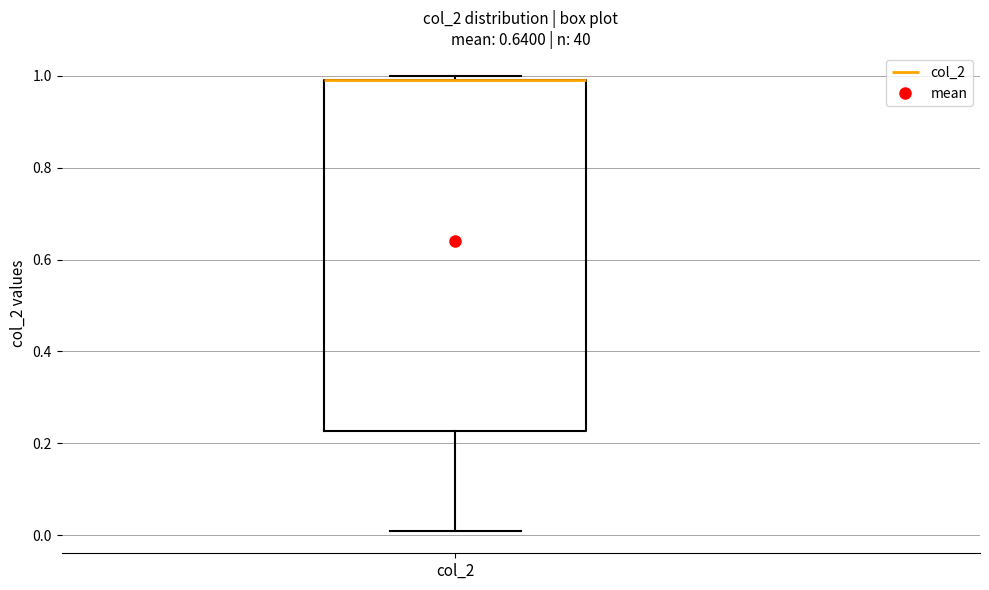

Transcribe this box plot: give where the median line is, the range the box spans, and where the two whiskers end, as read against the y-axis. The values are not printed on the chart, so give them approximately, as read against the axis.

median 1.00 (drawn on the box's upper edge), box 0.22 to 1.00, whiskers 0.02 to 1.00 (just above the box's upper edge)